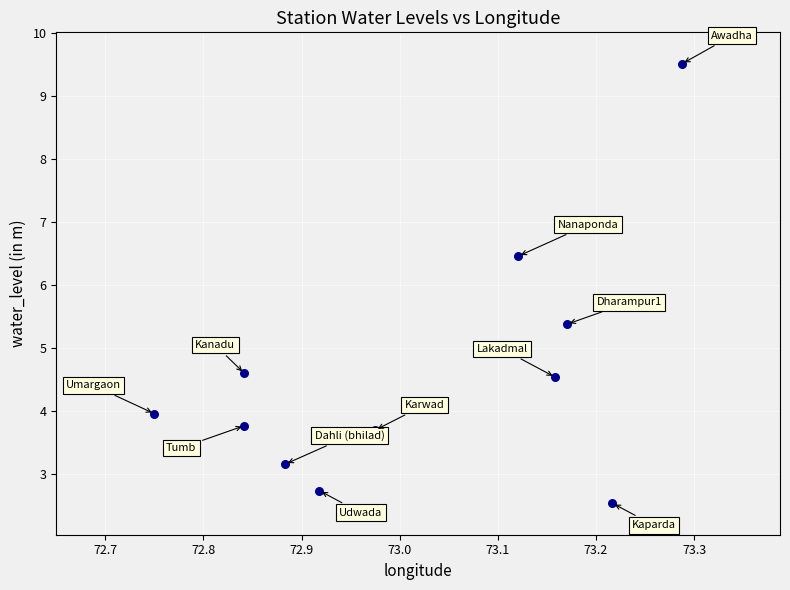

What Y value in the scatter plot is closest to 6?

6.5